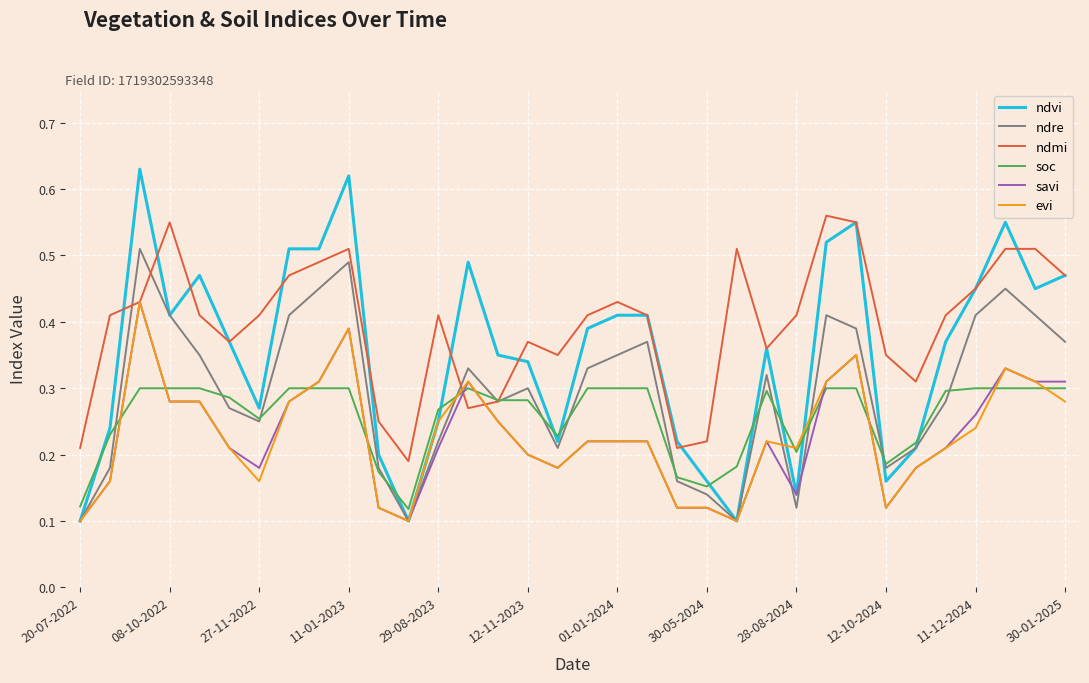

Which series has the largest total across all categories?

ndmi